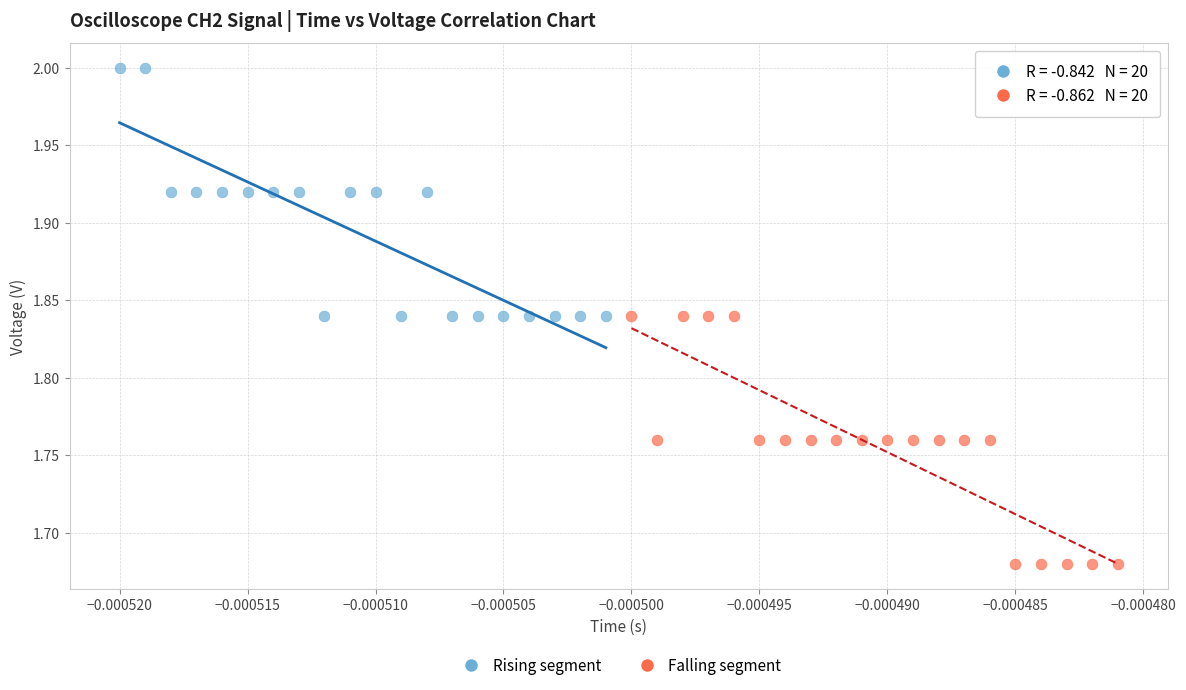

Which series reaches the minimum Y coordinate?

Falling segment